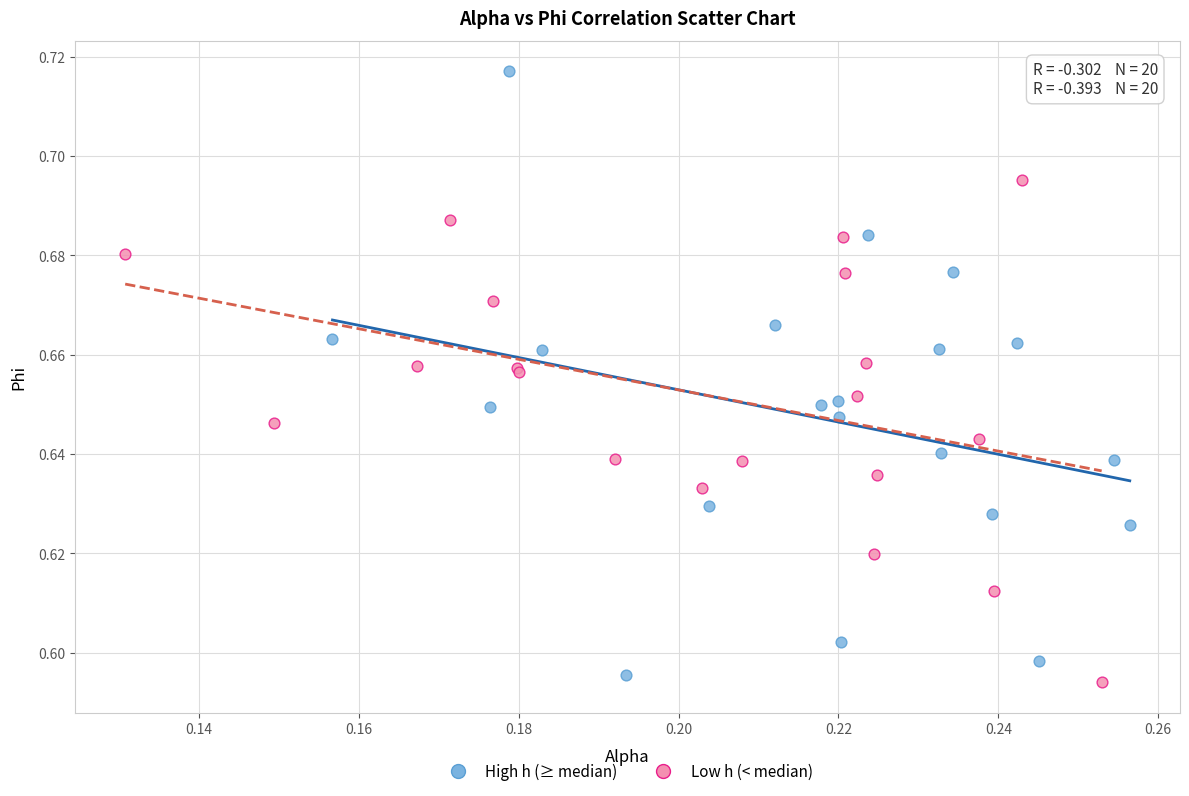

Which series contains the highest Y value?

High h (≥ median)